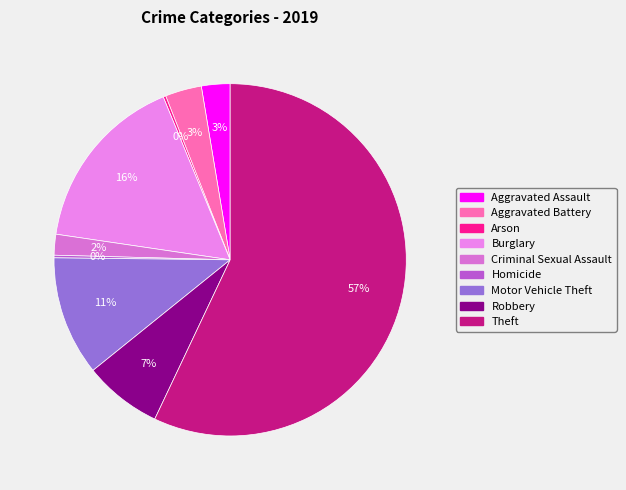

Is there a majority slice in this chart?

Yes